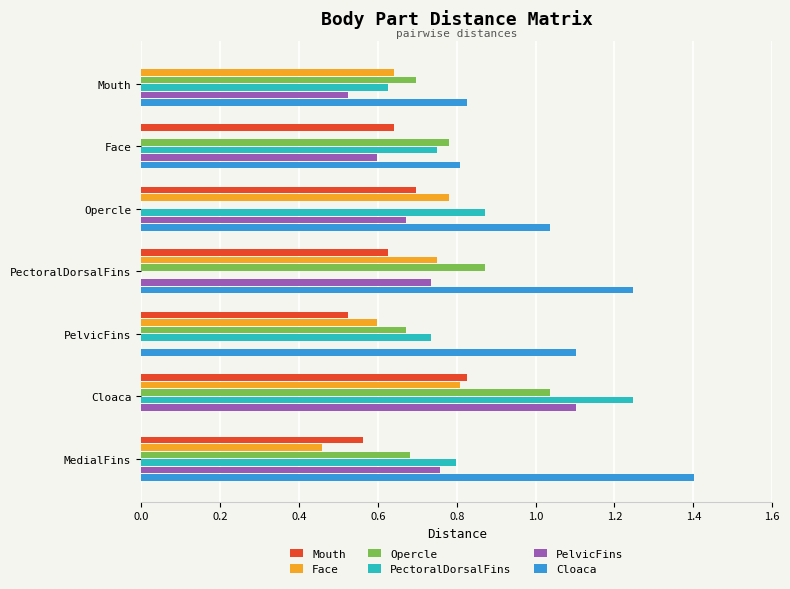

Is the value of Face at Face greater than the value of Cloaca at Opercle?

No